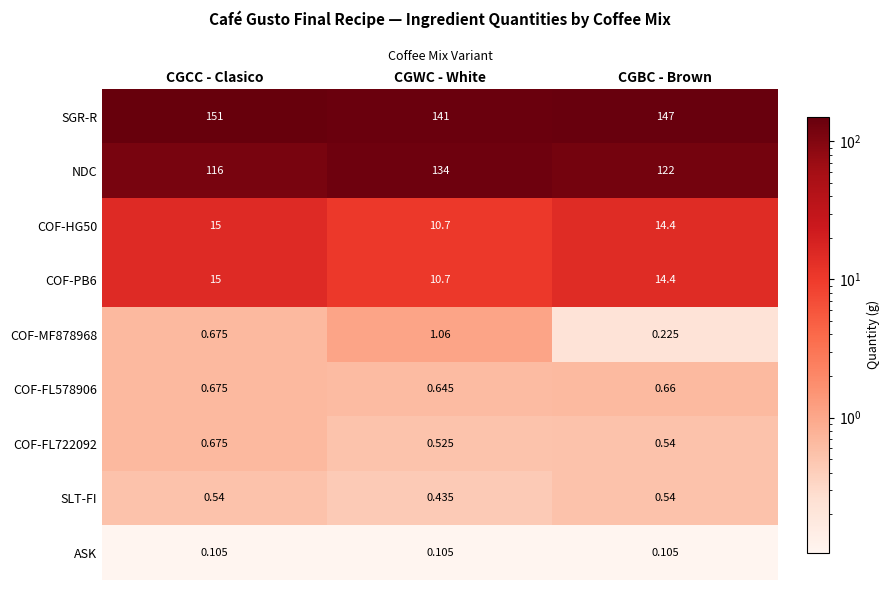

At which category does the chart reach its peak across all series?

CGCC - Clasico